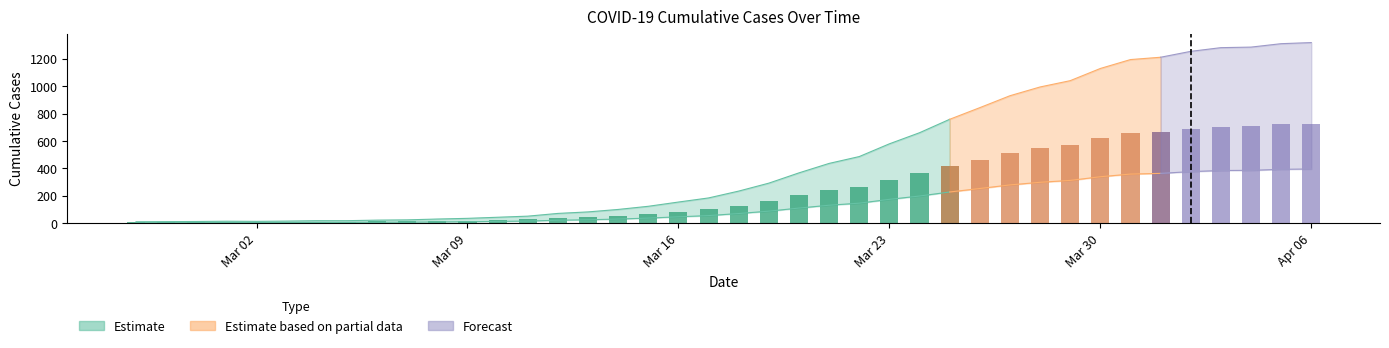

Rank the categories by value from highest to lowest.

2020-04-06, 2020-04-05, 2020-04-04, 2020-04-03, 2020-04-02, 2020-04-01, 2020-03-31, 2020-03-30, 2020-03-29, 2020-03-28, 2020-03-27, 2020-03-26, 2020-03-25, 2020-03-24, 2020-03-23, 2020-03-22, 2020-03-21, 2020-03-20, 2020-03-19, 2020-03-18, 2020-03-17, 2020-03-16, 2020-03-15, 2020-03-14, 2020-03-13, 2020-03-12, 2020-03-11, 2020-03-10, 2020-03-09, 2020-03-08, 2020-03-07, 2020-03-06, 2020-03-04, 2020-03-05, 2020-03-03, 2020-03-01, 2020-03-02, 2020-02-29, 2020-02-28, 2020-02-27